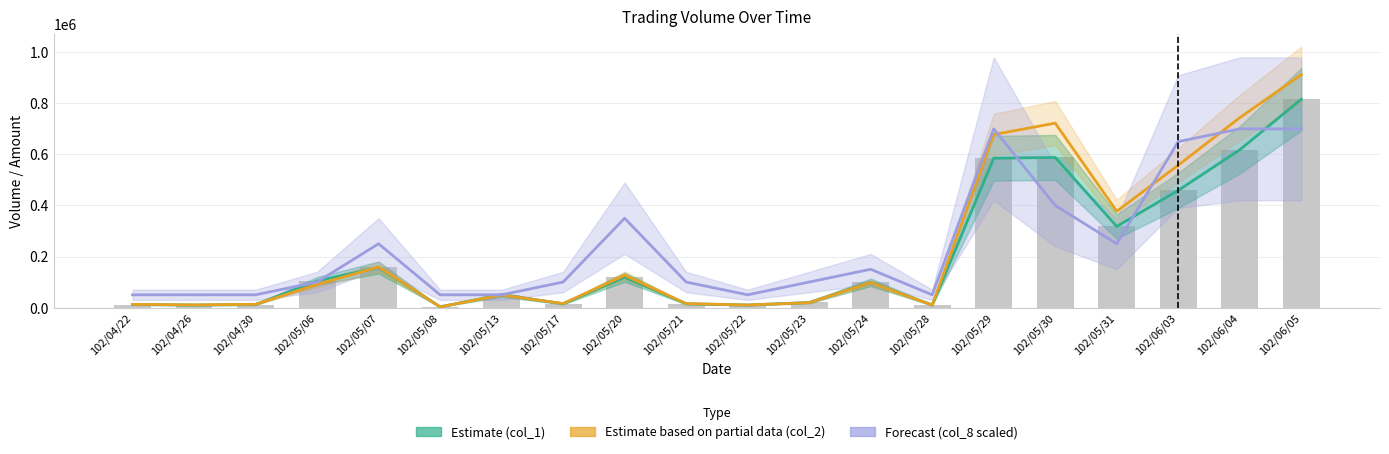

At 102/05/13, list the series in order from largest to smallest.

Estimate (col_1), Forecast (col_8 scaled), col_1 (Volume), Estimate based on partial data (col_2)